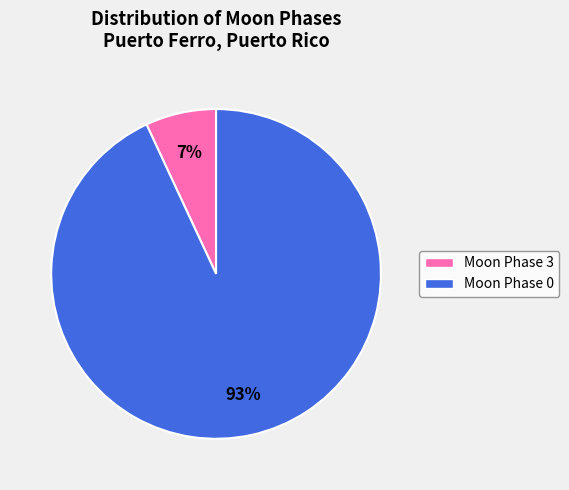

To the nearest percent, what is the average slice percentage?

50%